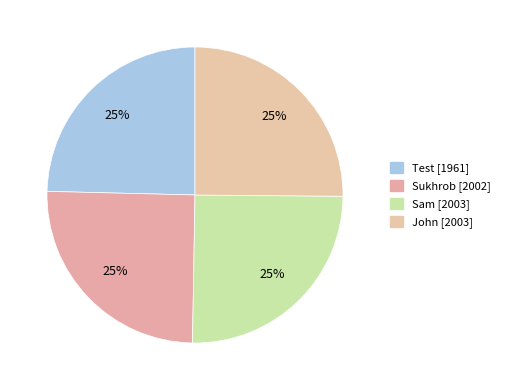

How many slices are in this pie chart?

4